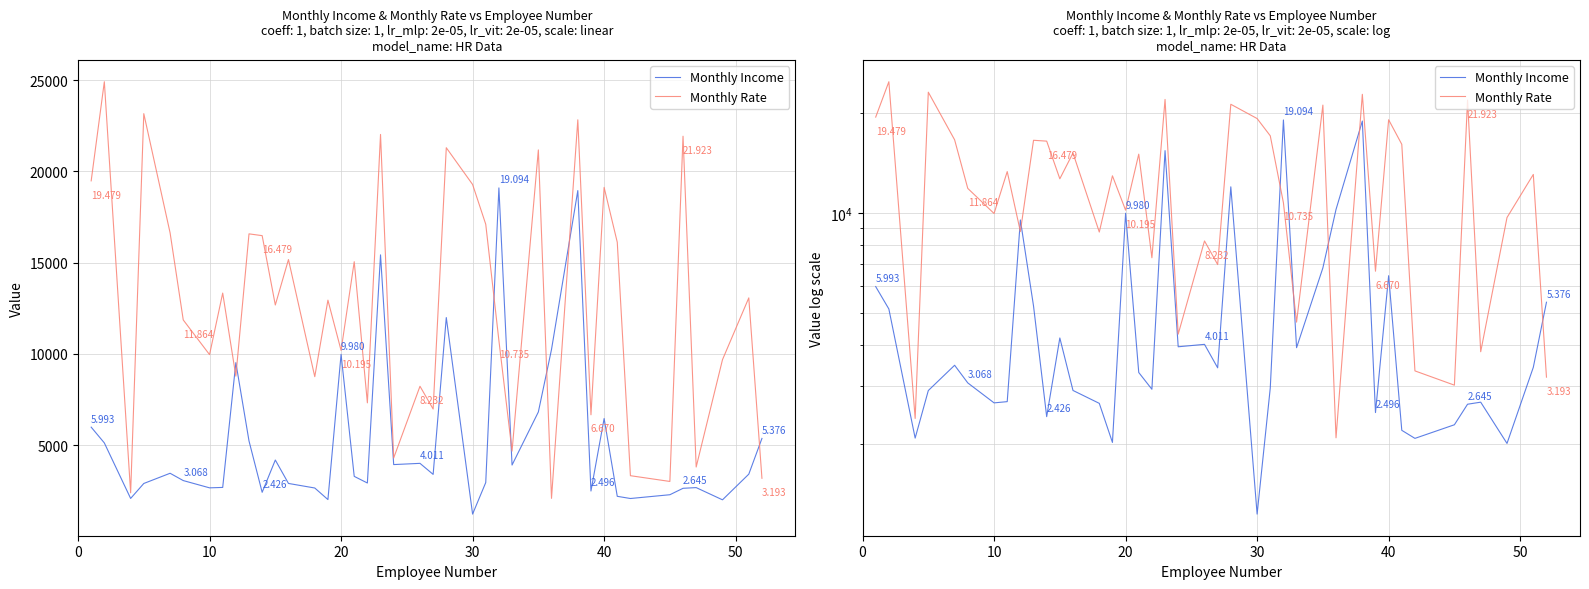

What is the difference between the second highest and minimum values in the Monthly Rate series?

21065